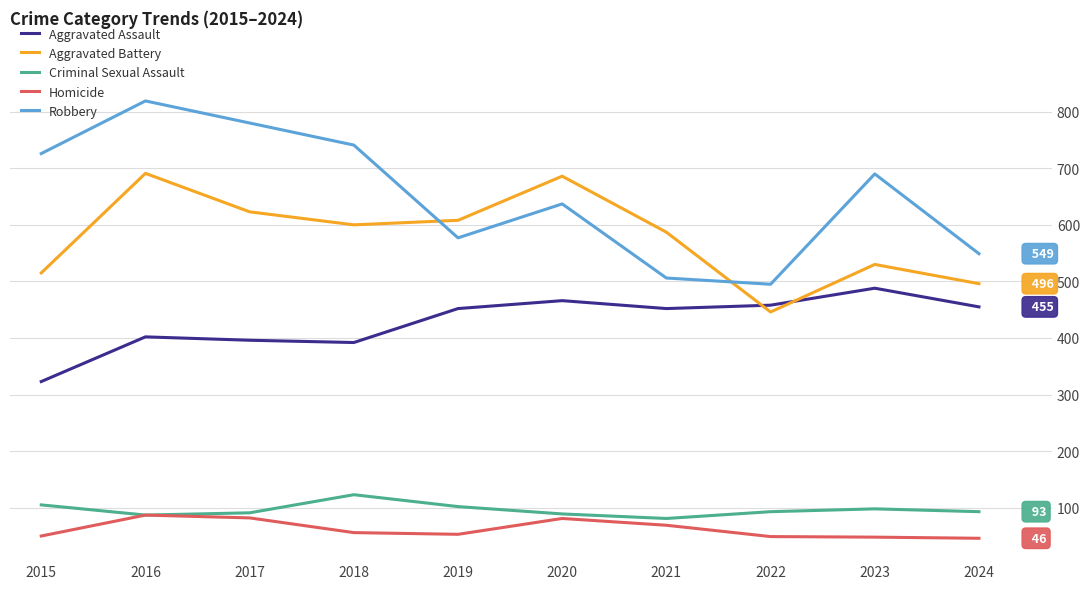

True or false: Aggravated Assault and Criminal Sexual Assault intersect in this chart.

False